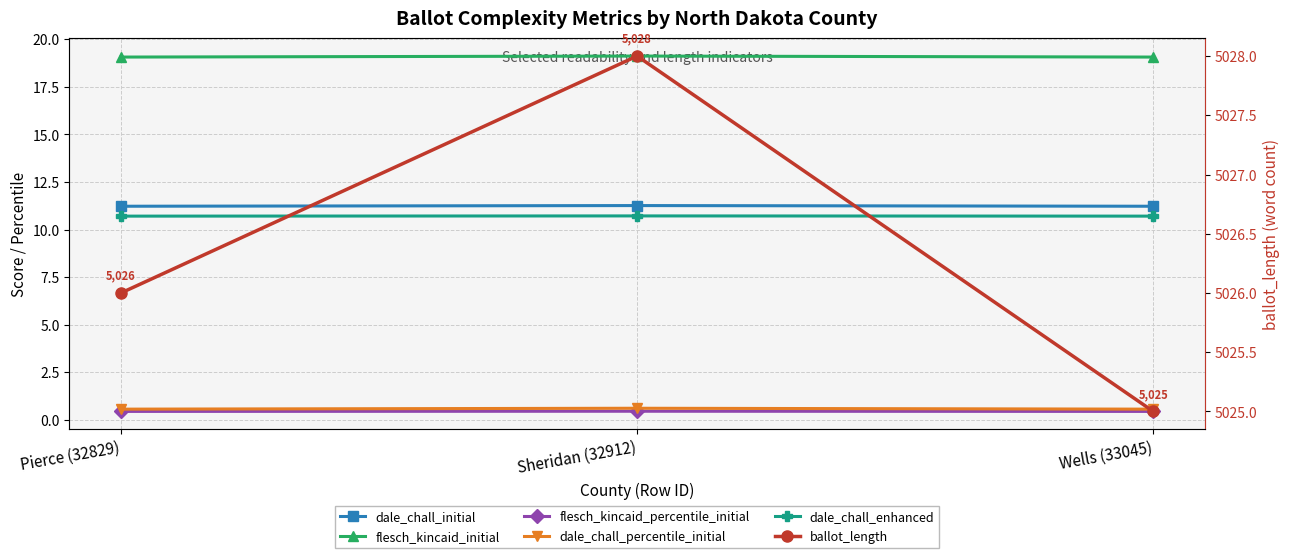

Does the chart display data point markers on the line(s)?

Yes